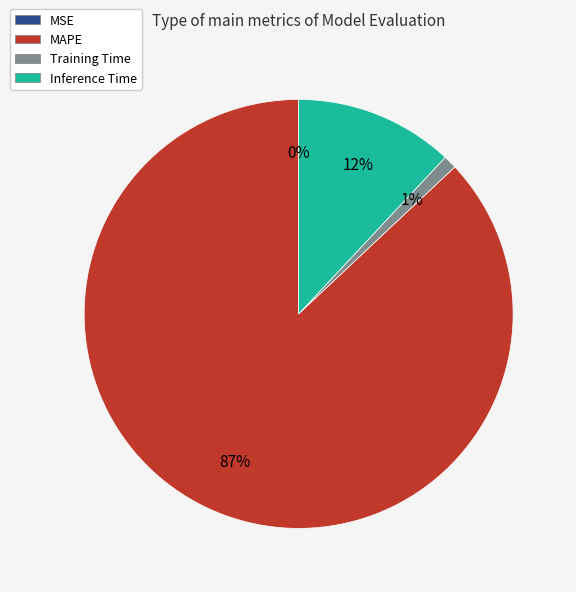

What is the majority slice?

MAPE